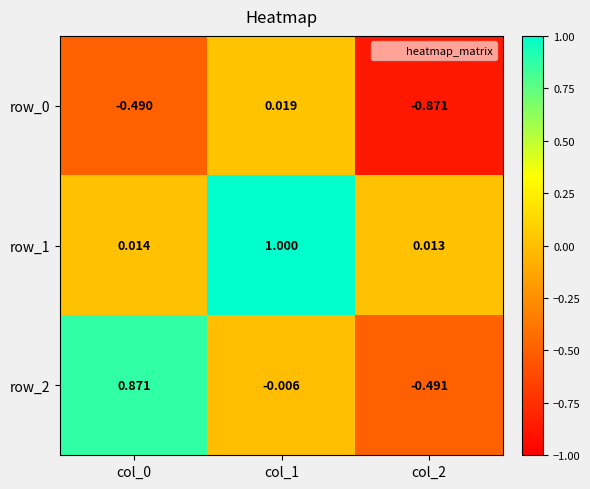

Is the value of row_1 at col_0 greater than the value of row_0 at col_1?

No